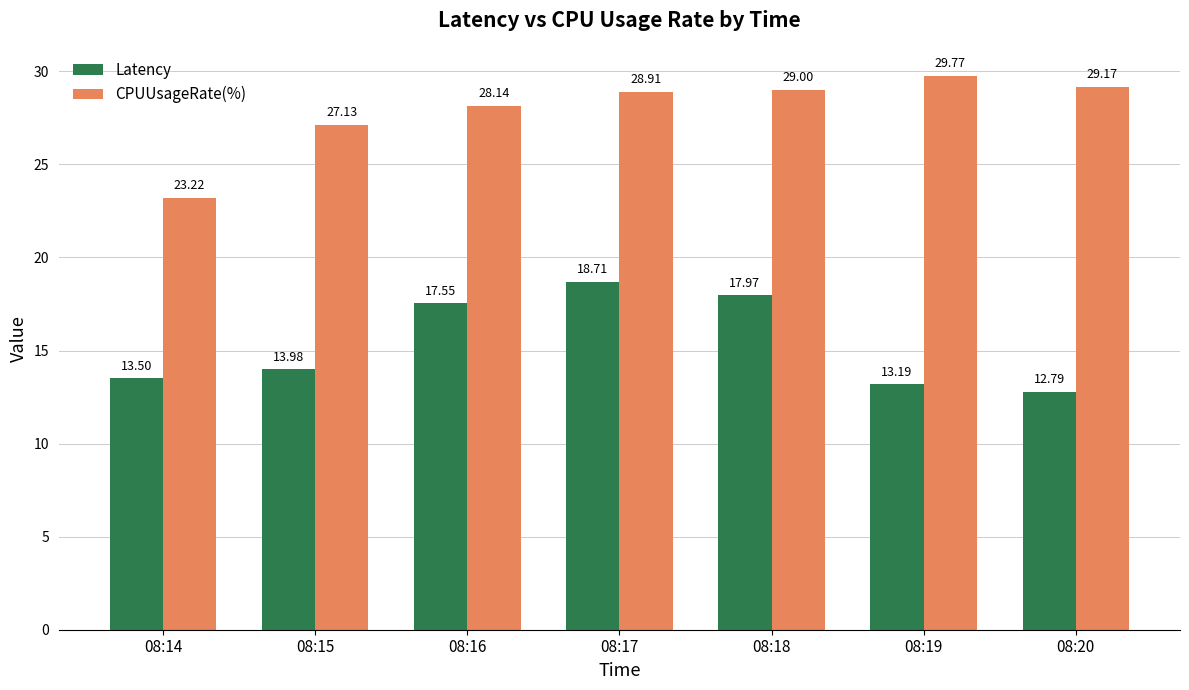

At how many categories does at least one series exceed 15?

7